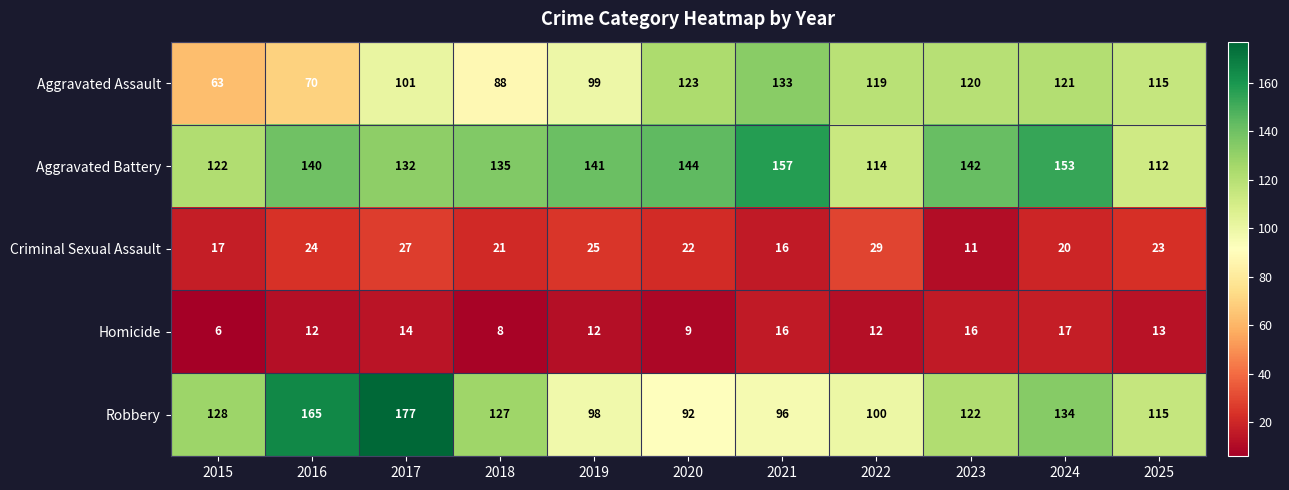

What value does the Criminal Sexual Assault series have at 2020, to the nearest 10?

20